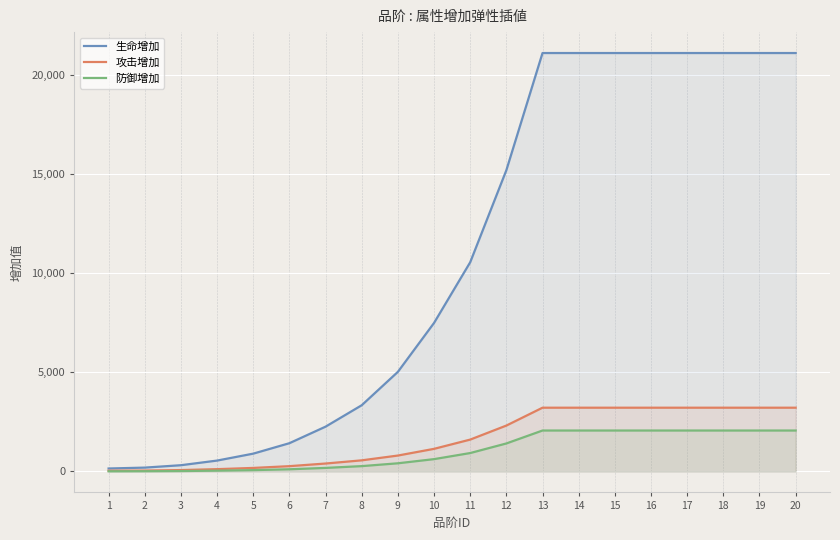

Rank the series by their maximum value, from highest to lowest.

生命增加, 攻击增加, 防御增加